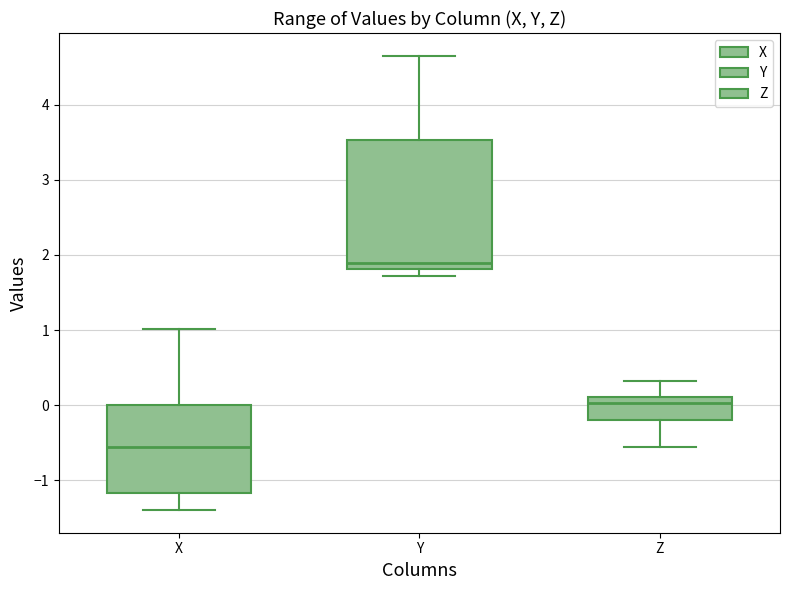

Which box has the highest median line?

Y